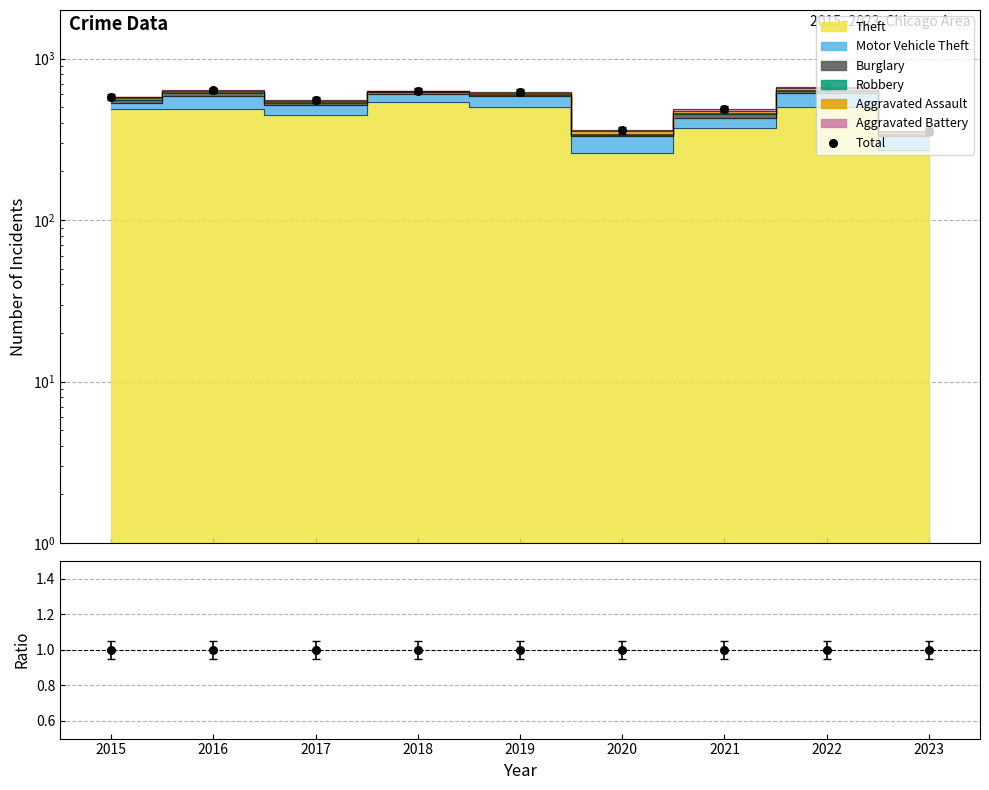

Is the value of Total/Stacked at 2021 greater than the value of Total at 2021?

No